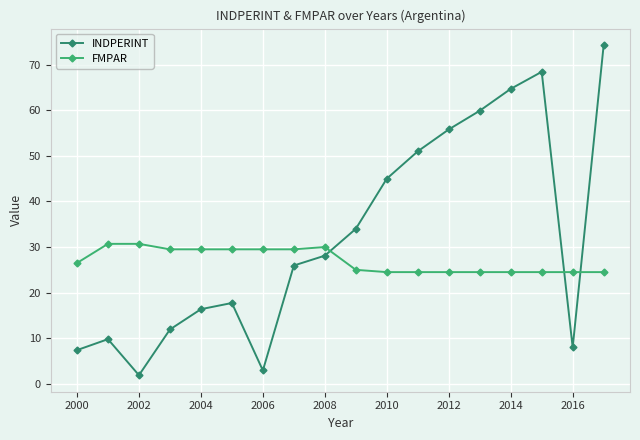

Which series has the largest total across all categories?

INDPERINT